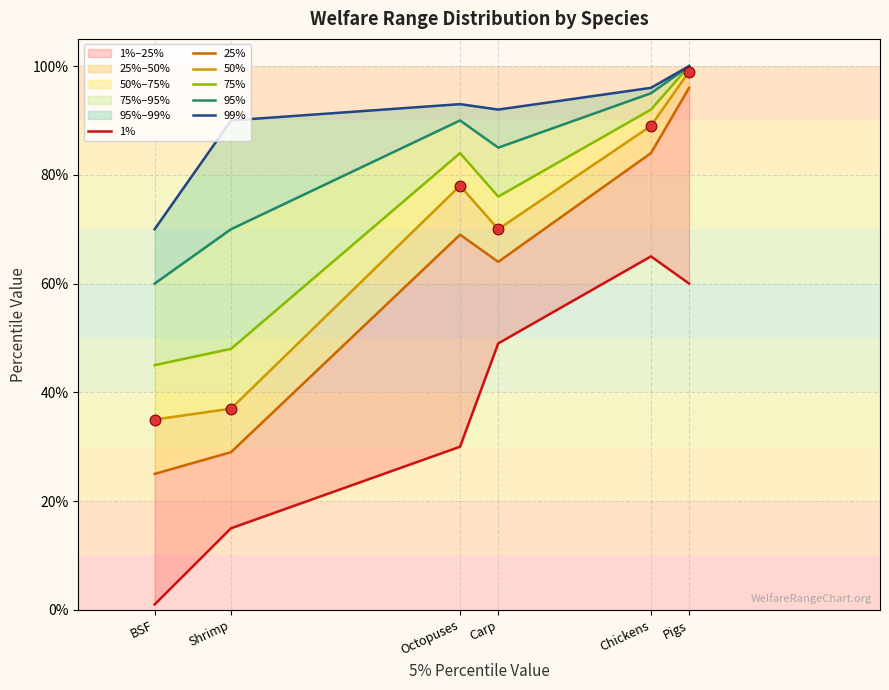

Which series contains the lowest Y value?

1%